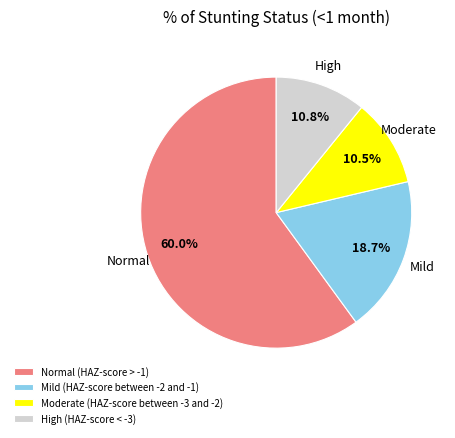

Which slice represents more than half of the pie?

Normal (HAZ-score > -1)